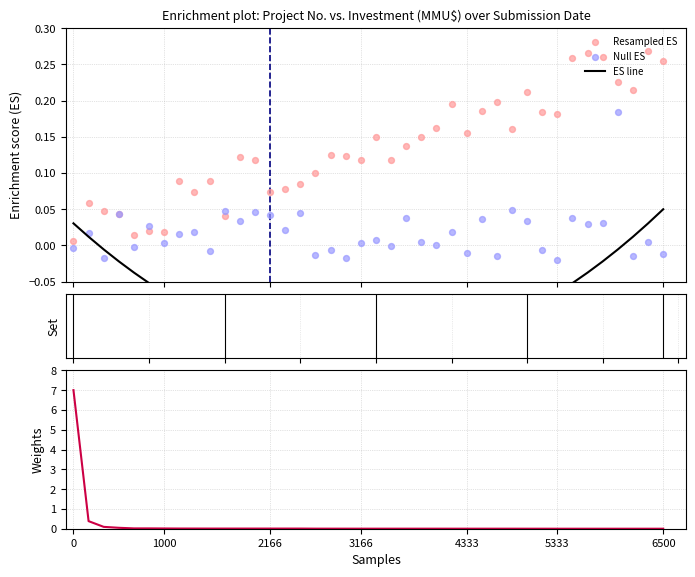

Is the value of ES line at 38 greater than the value of Null ES at 11?

No